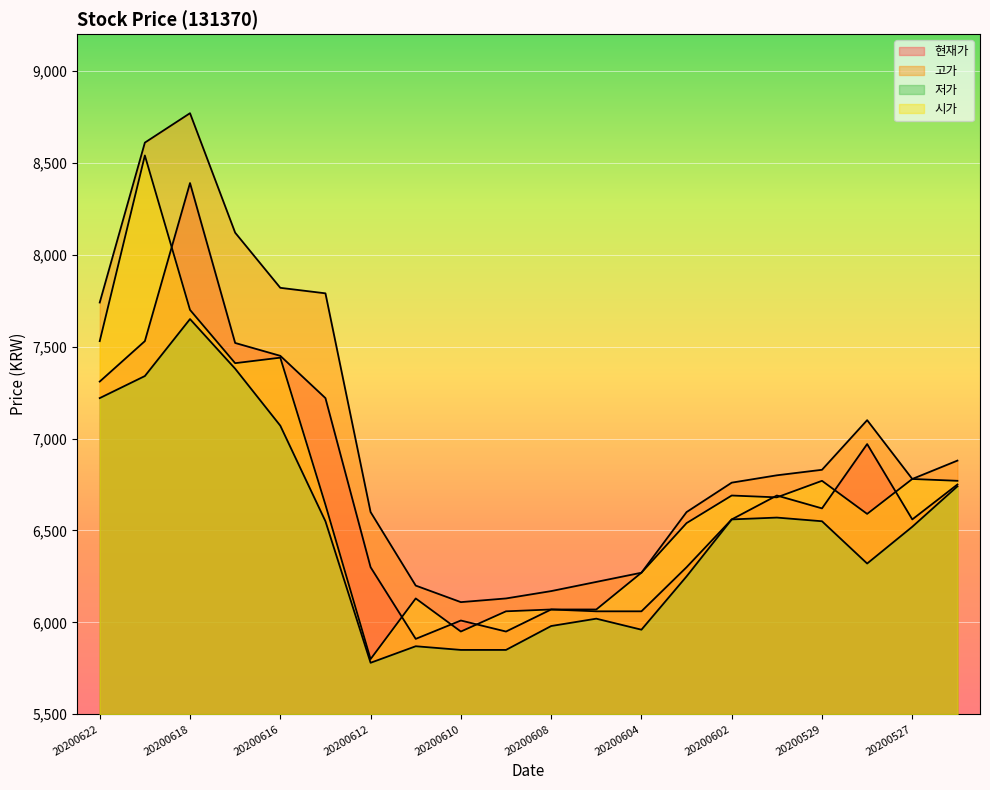

What is the approximate value of 고가 at 20200609?

6130